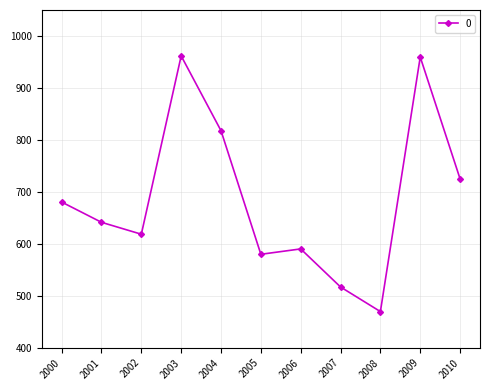

What is the value of the 11th point from the left?

724.9